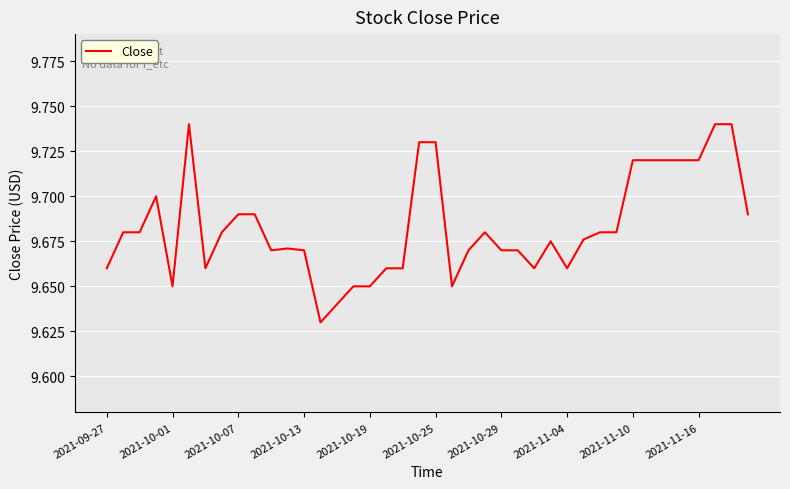

What is the difference between the second highest and minimum values?

0.1